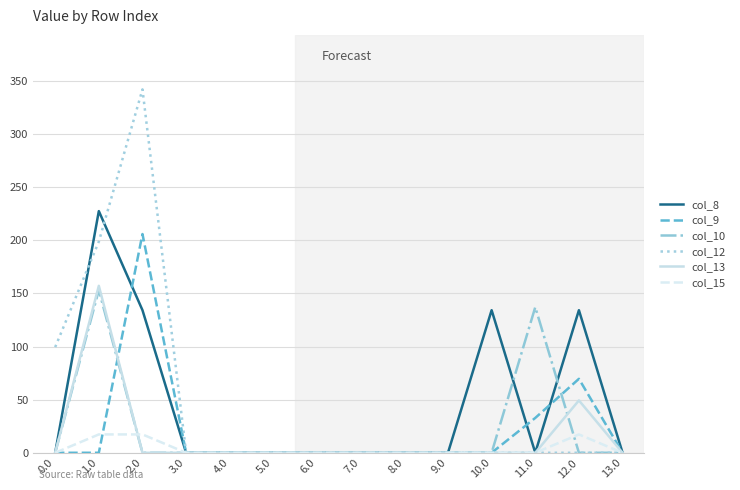

What is the spread (max minus min) of values at 12.0?

134.2